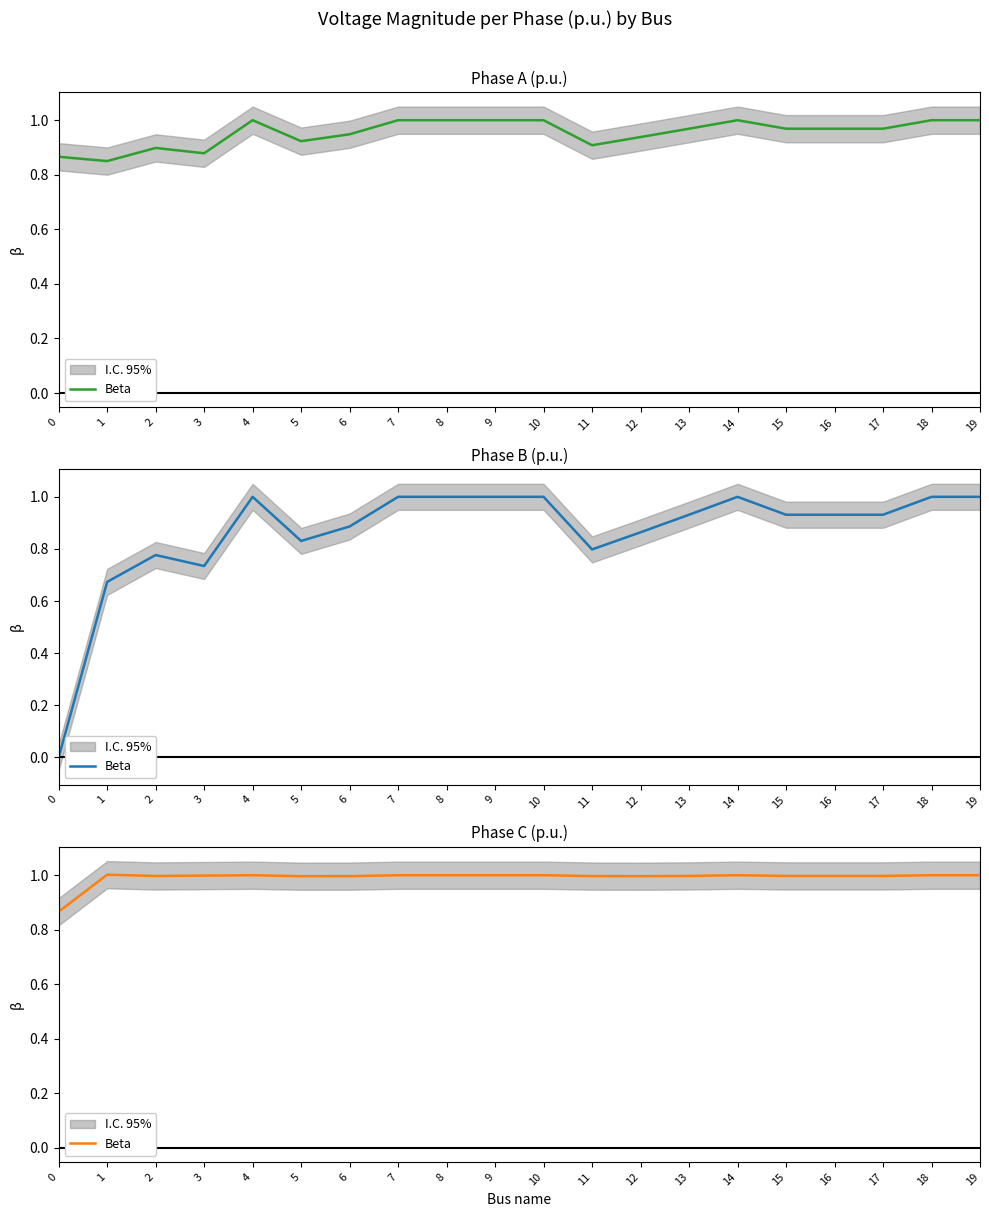

List the labels in order of value, smallest first.

0, 12, 5, 6, 11, 2, 13, 15, 16, 17, 3, 4, 18, 19, 7, 8, 9, 10, 14, 1